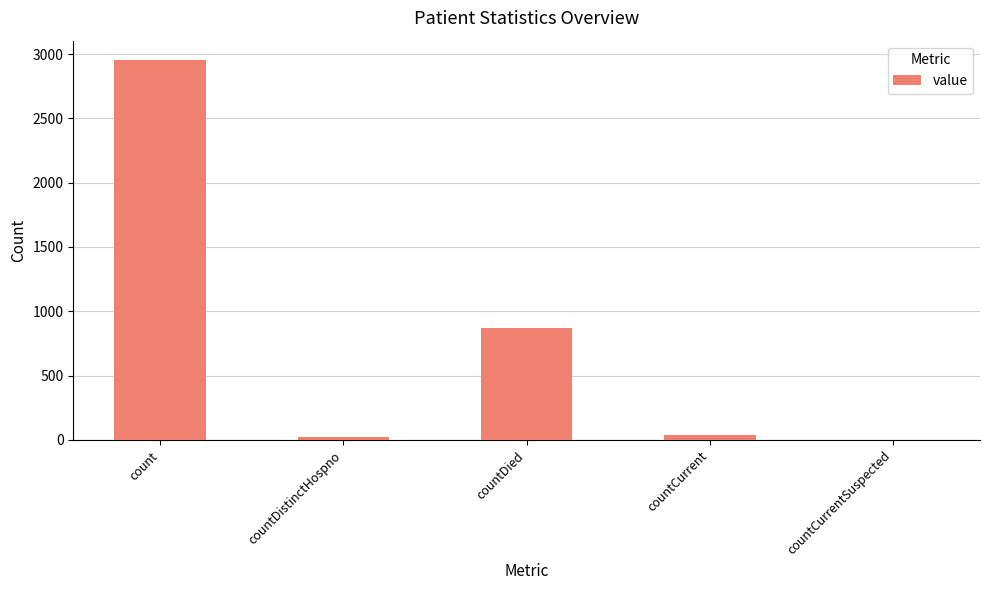

What is the maximum value shown in the chart?

2956